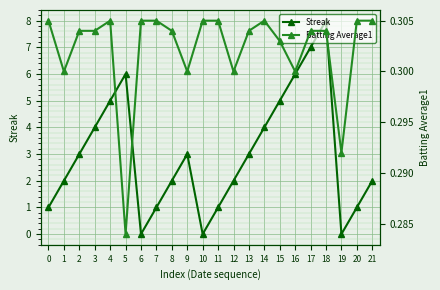

What is the difference between the highest and lowest values at 18?

7.7